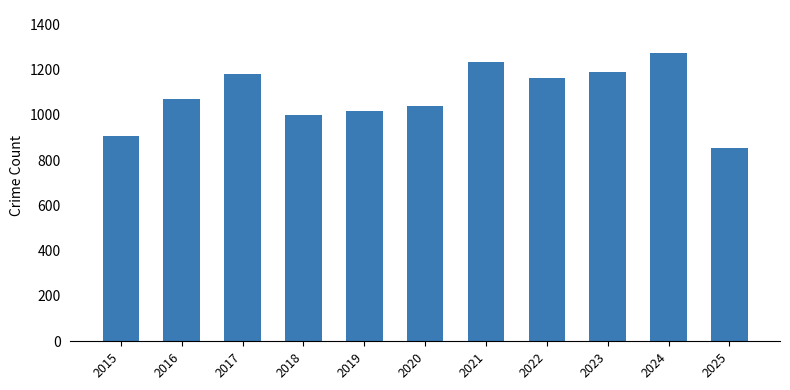

Are the bars horizontal?

No